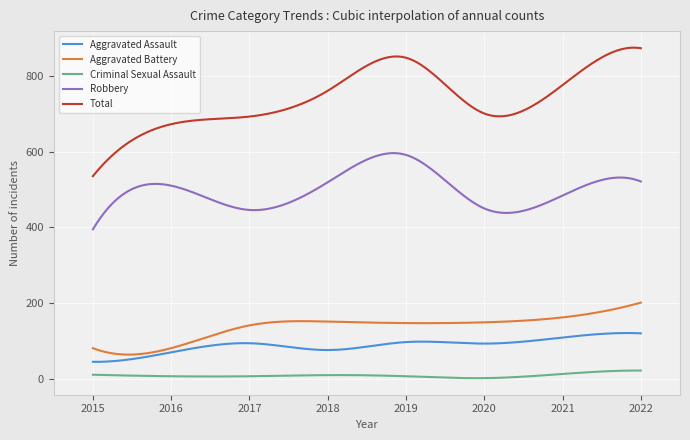

What is the highest value of the Total series?

873.6